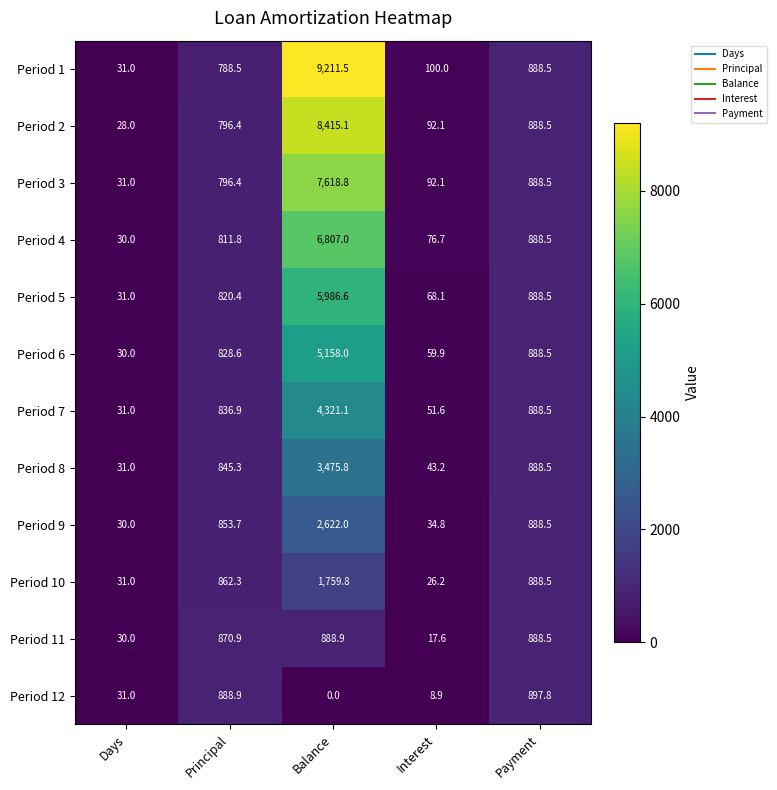

How many categories are shown in the chart?

5